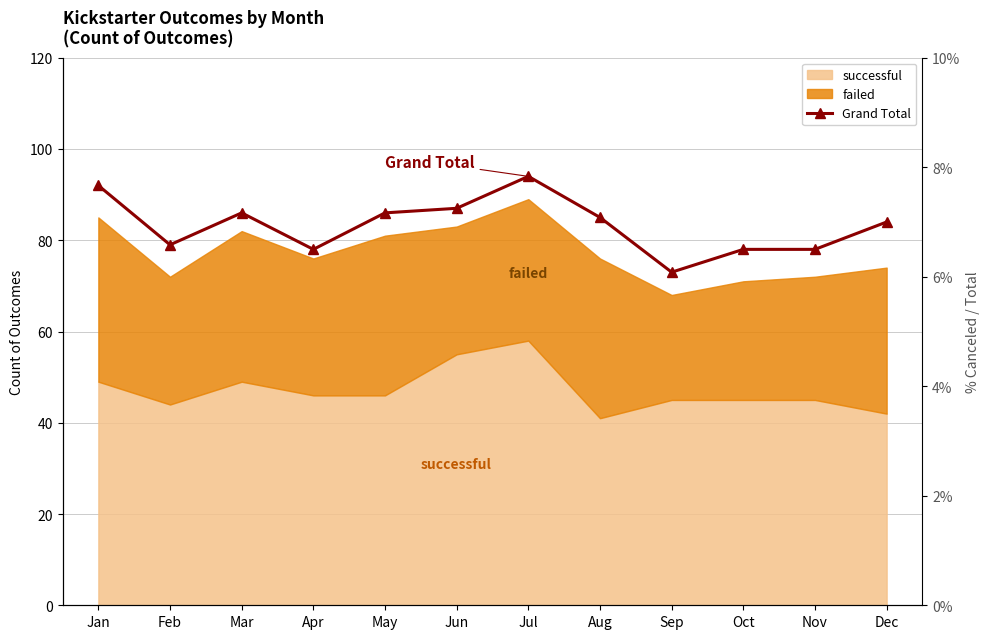

Reading left to right, transcribe all the data shown in this chart.

Jan=92	Feb=79	Mar=86	Apr=78	May=86	Jun=87	Jul=94	Aug=85	Sep=73	Oct=78	Nov=78	Dec=84